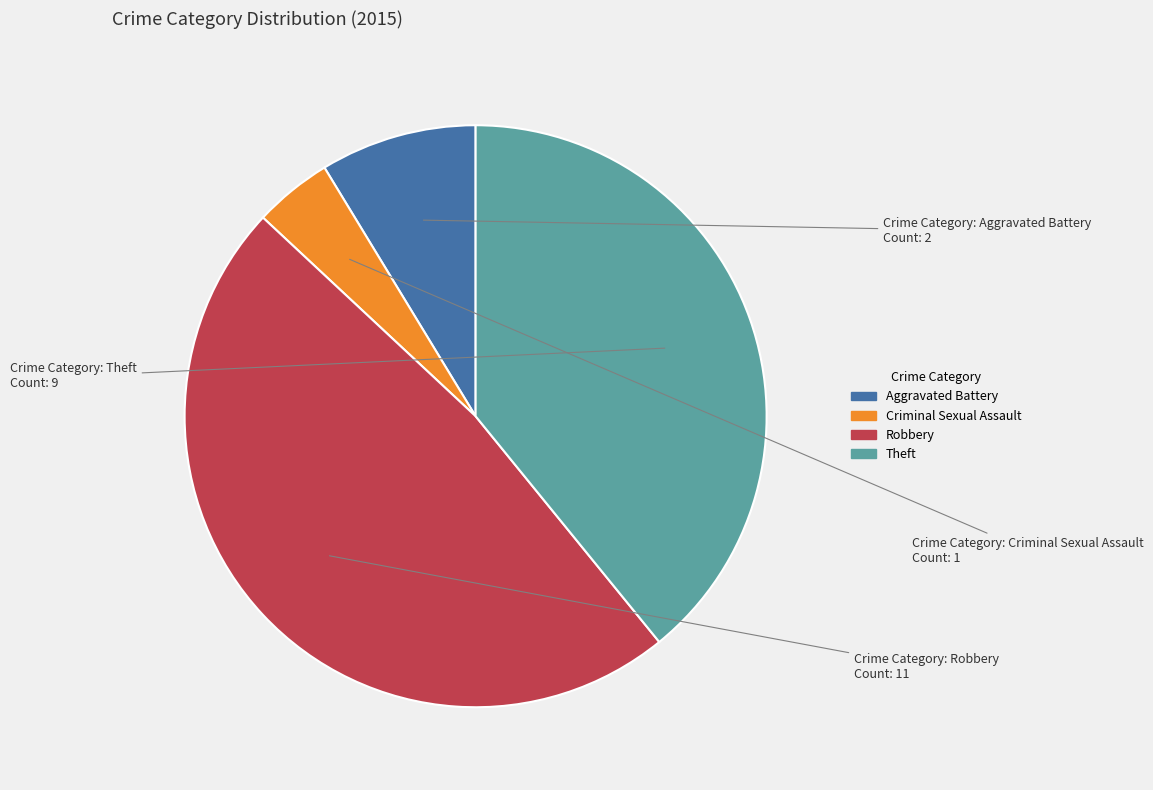

Combined, do Criminal Sexual Assault and Theft account for over 50%?

No